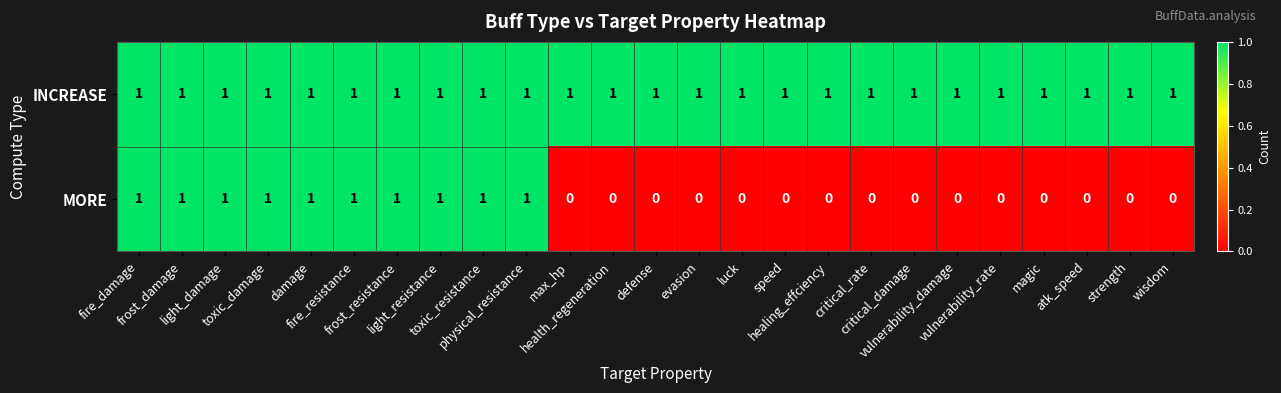

Which series has the largest total across all categories?

INCREASE